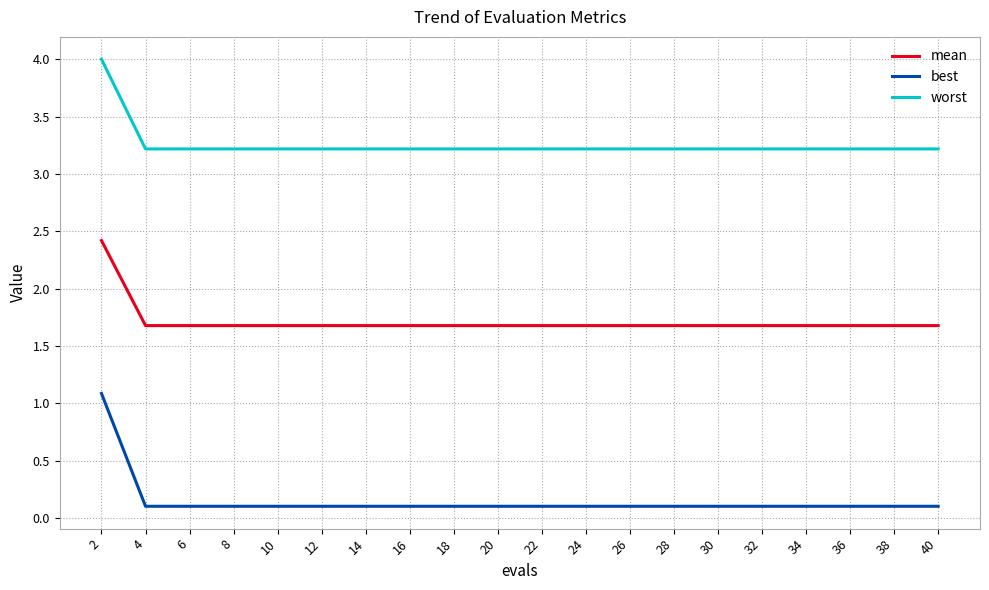

What is the greatest value displayed?

4.0